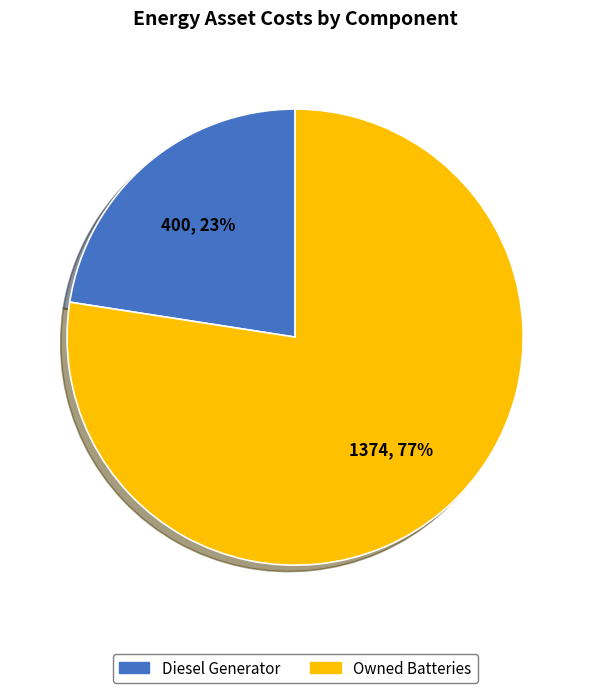

Is there any slice that represents more than half of the pie?

Yes